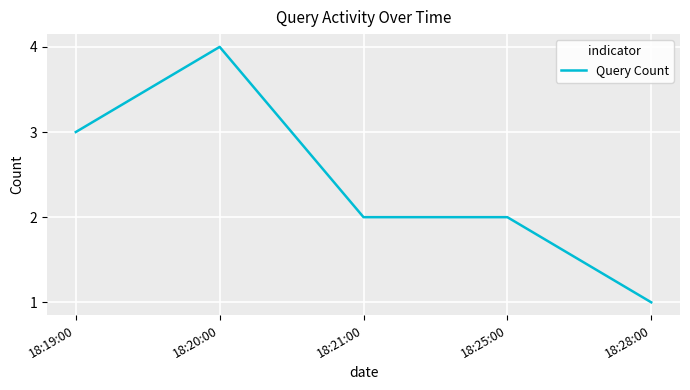

At which category does the chart reach its peak across all series?

18:20:00